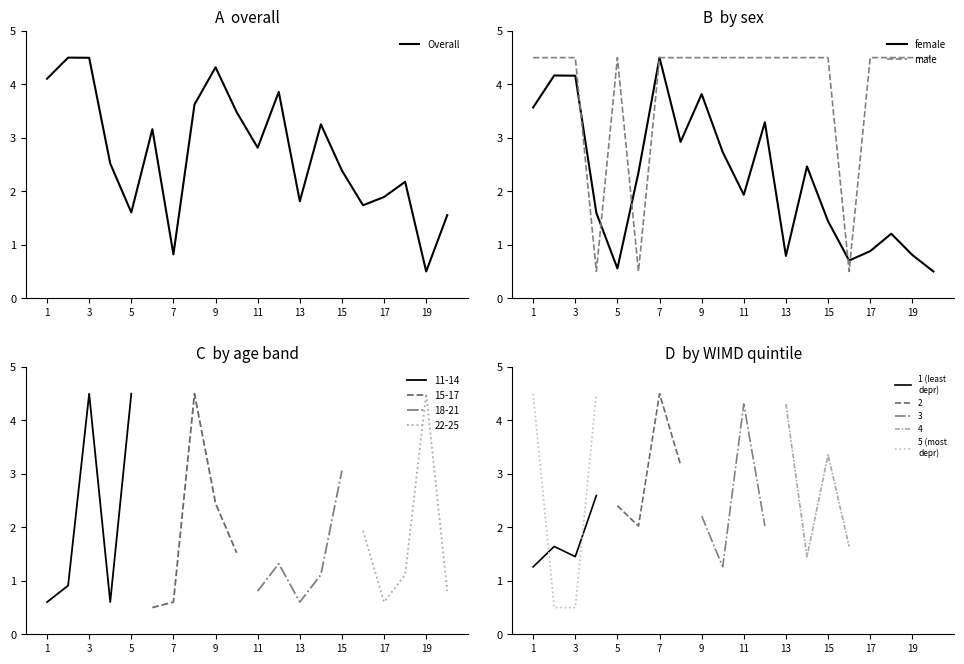

At which category does the chart reach its peak across all series?

7